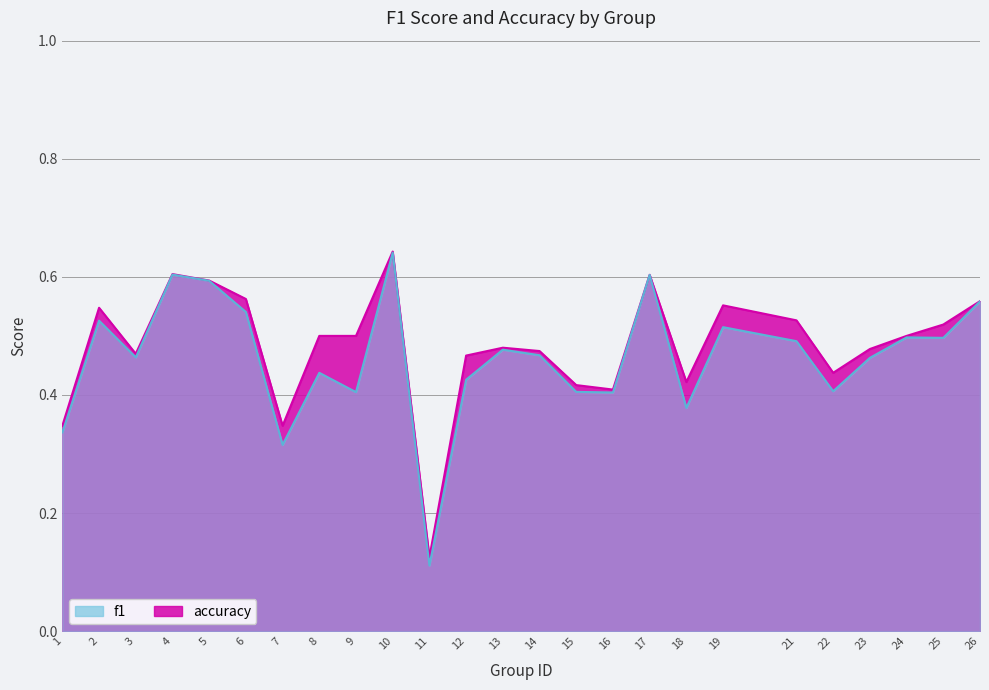

In accuracy, how many points are higher than both neighbors (excluding endpoints)?

6